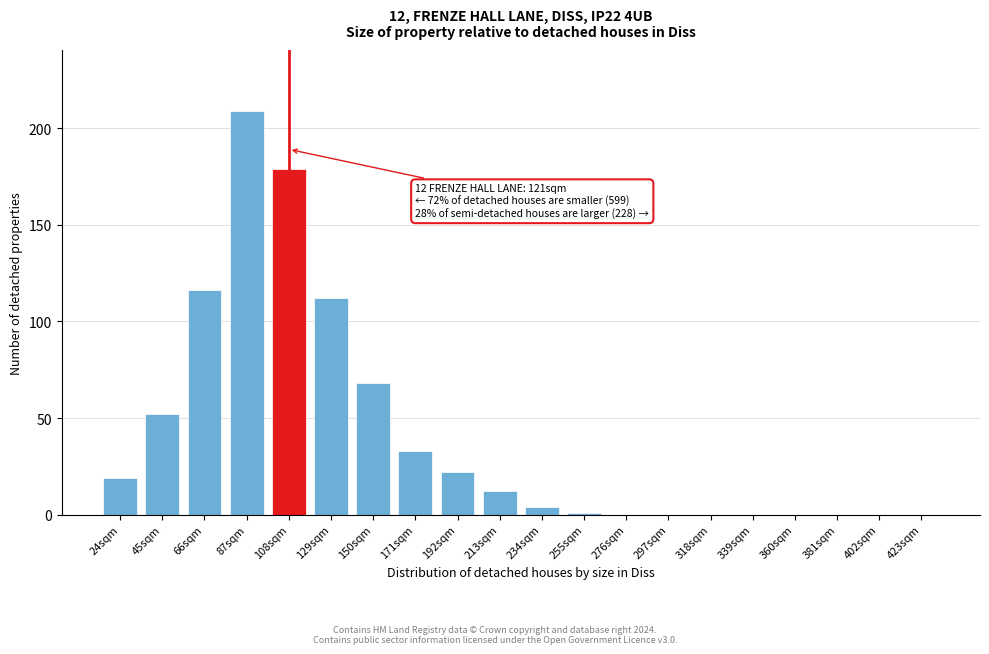

Reading left to right, extract all data points from this chart.

24sqm=19	45sqm=52	66sqm=116	87sqm=209	108sqm=179	129sqm=112	150sqm=68	171sqm=33	192sqm=22	213sqm=12	234sqm=4	255sqm=1	276sqm=0	297sqm=0	318sqm=0	339sqm=0	360sqm=0	381sqm=0	402sqm=0	423sqm=0